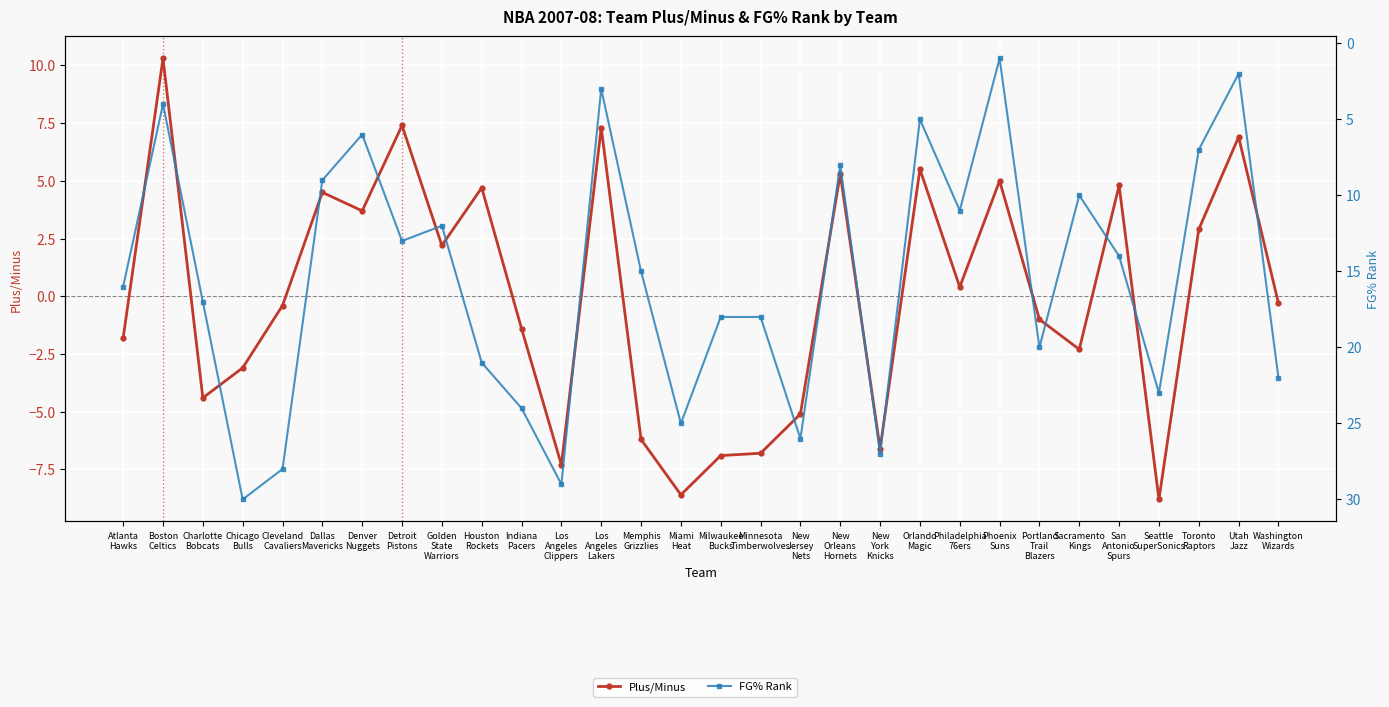

What is the label of the 18th point from the left?

New
Jersey
Nets